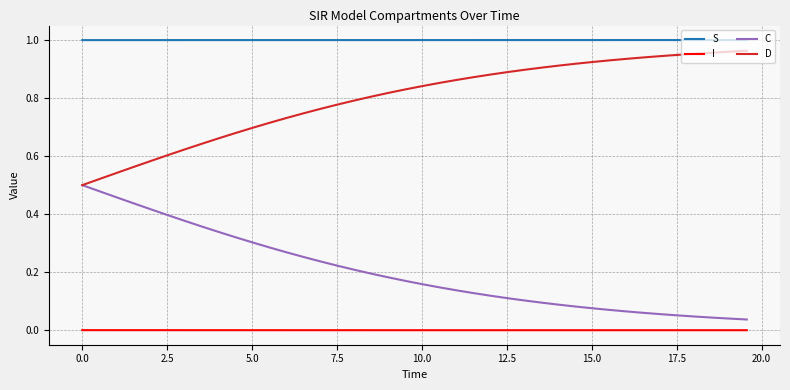

Which series has the largest total across all categories?

S